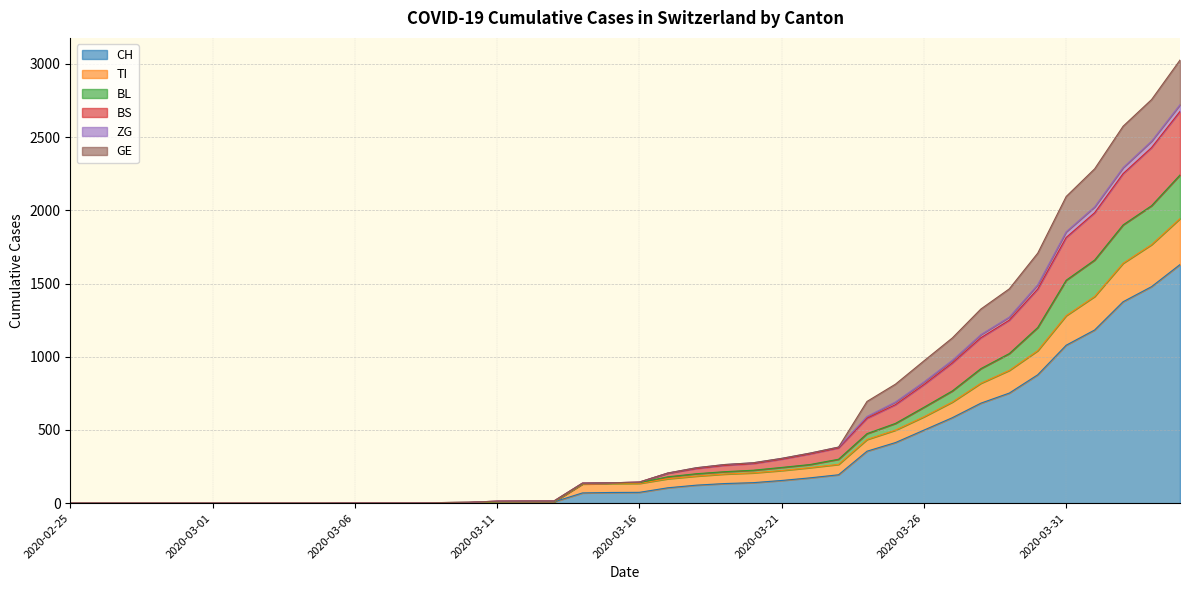

Where is BL nearest to the value 1121?

2020-03-30